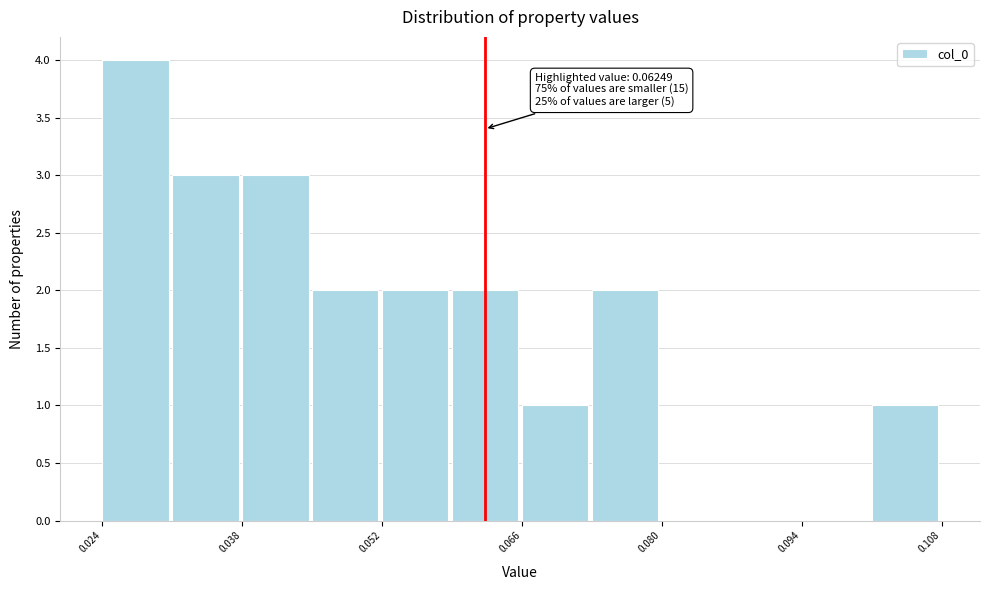

Around what value on the x-axis is the tallest bar? Give the approximate position of its centre, as read against the axis.

0.028